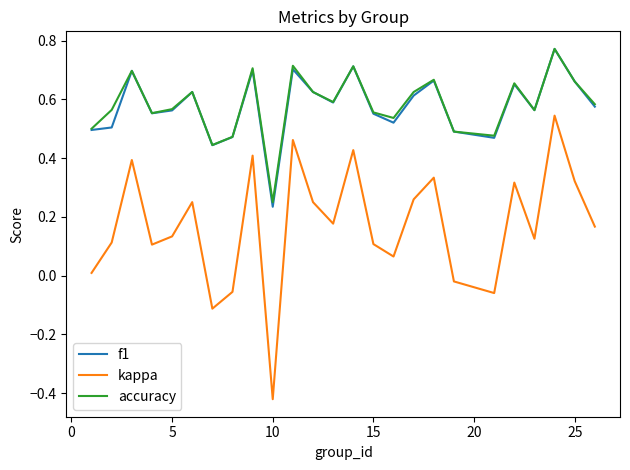

In kappa, how many points are lower than both neighbors (excluding endpoints)?

7